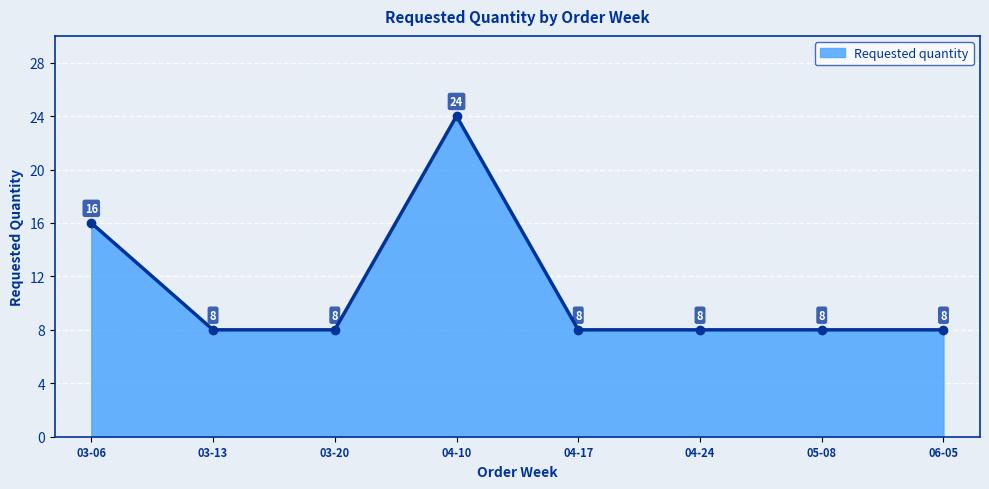

What is the difference between the second highest and second lowest values?

8